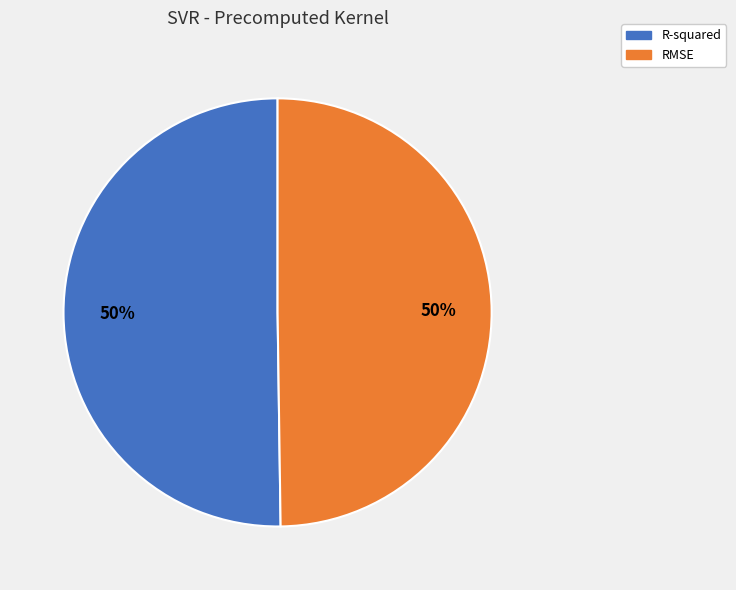

To the nearest percent, what is the combined percentage of RMSE and R-squared?

100%